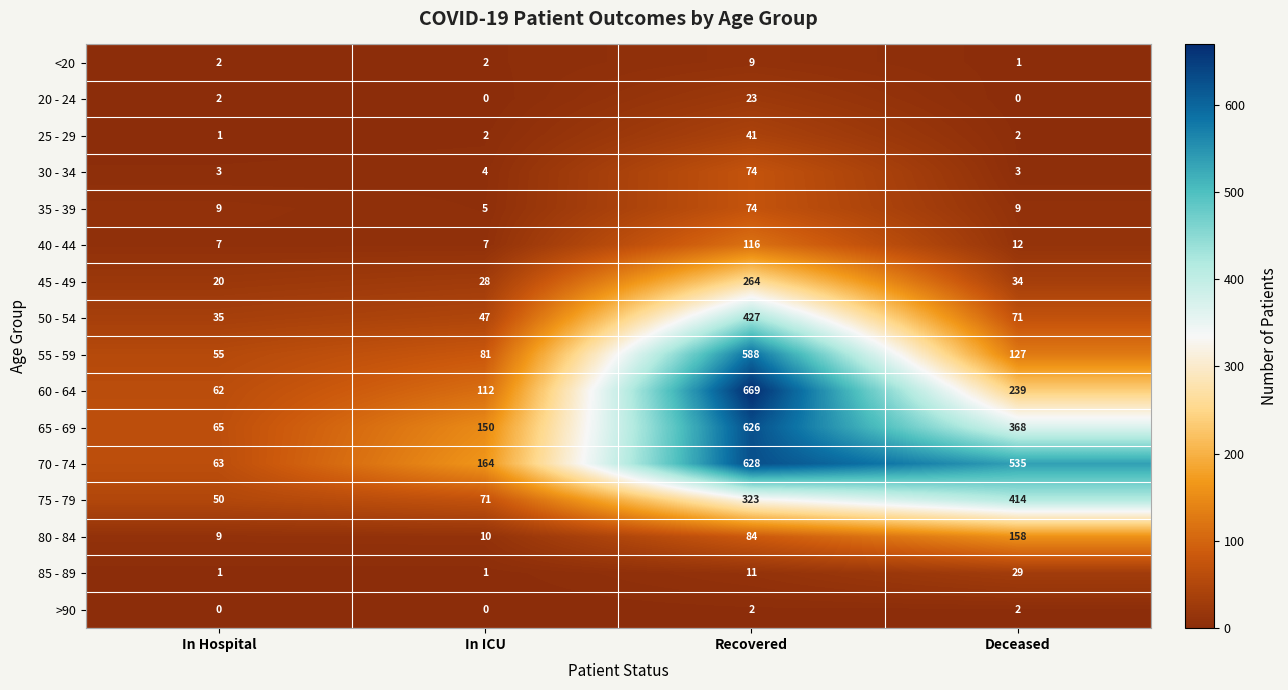

What is the approximate value of 30 - 34 at In Hospital?

3